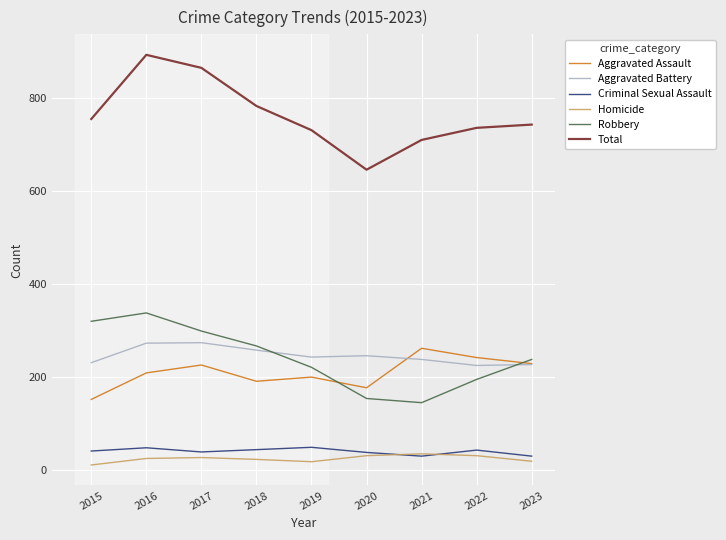

Which series has the widest spread of values?

Total